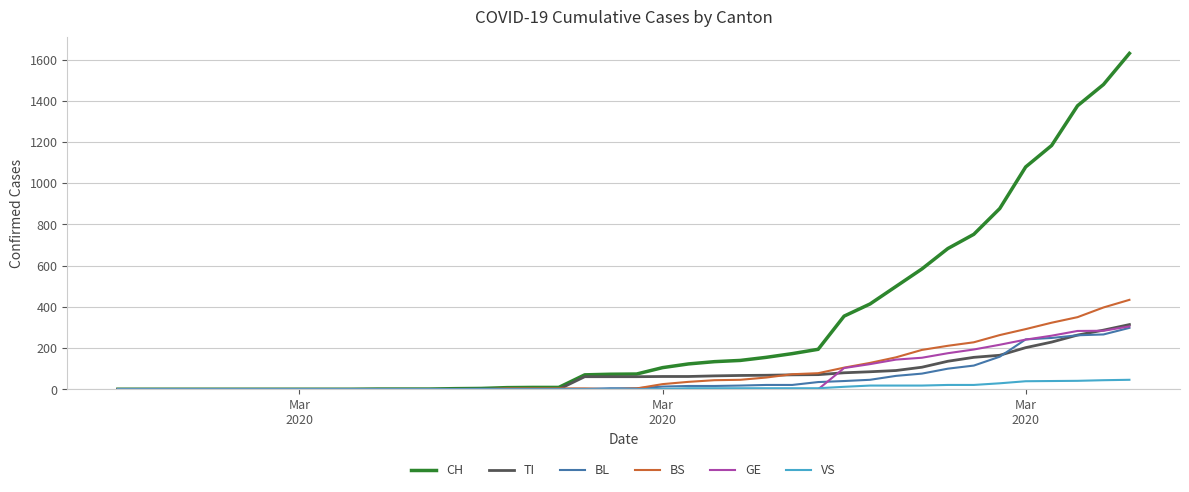

Which series has the widest spread of values?

CH